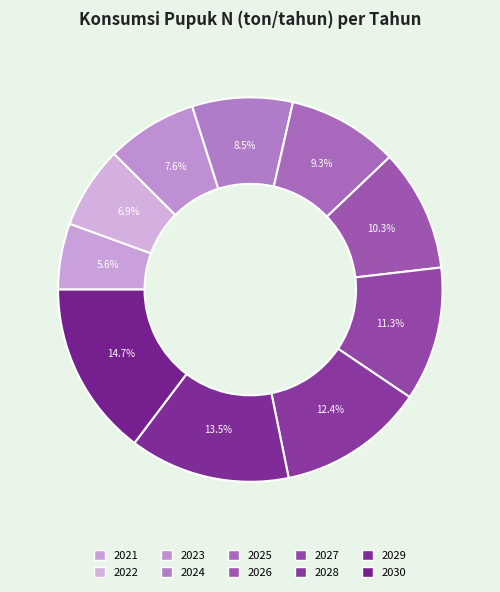

How many slices are in this pie chart?

10